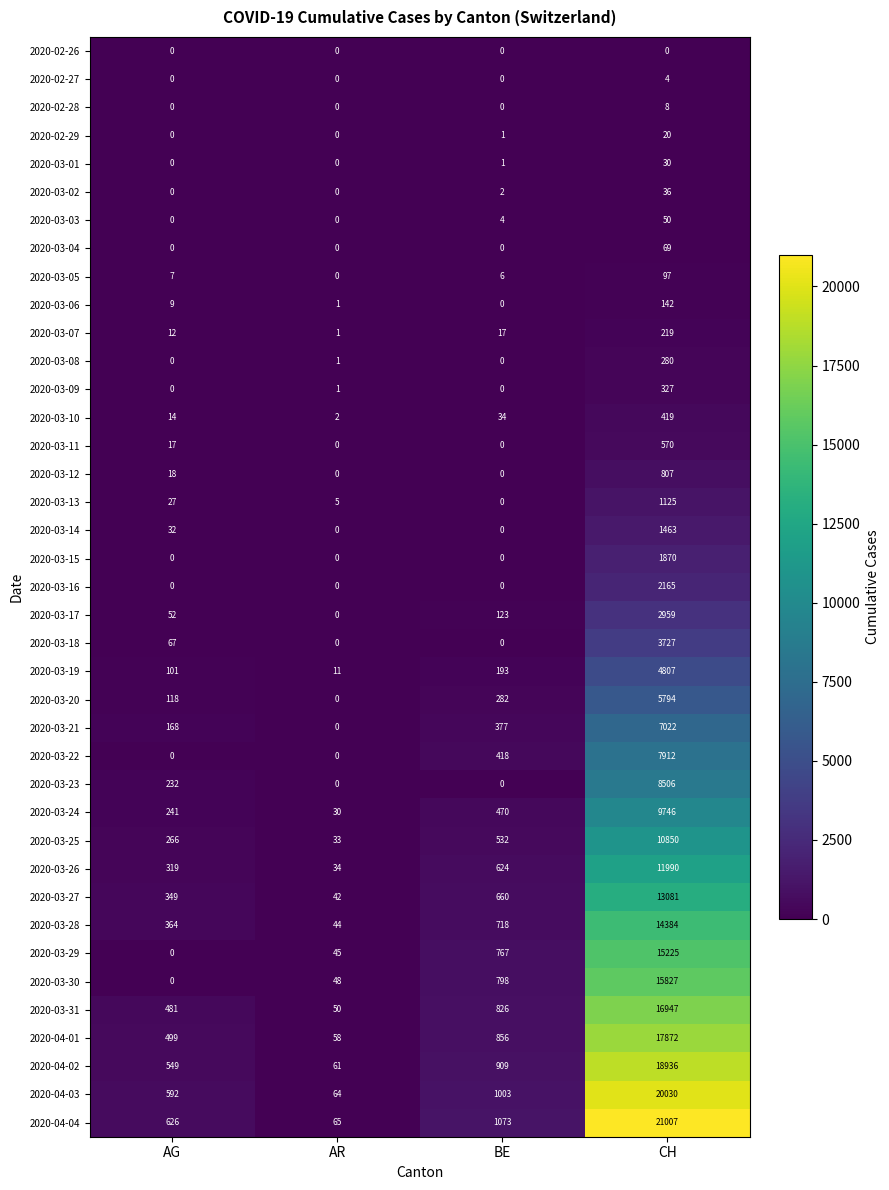

The value of 2020-04-03 at AG is 592. True or false?

True